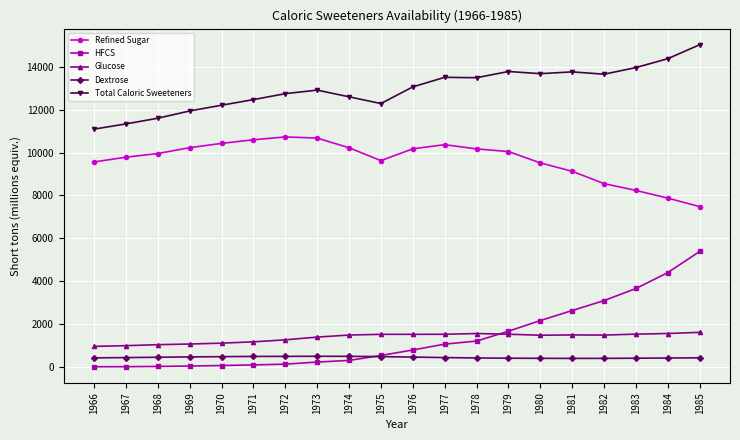

List the series in order of their peak value, lowest first.

Dextrose, Glucose, HFCS, Refined Sugar, Total Caloric Sweeteners